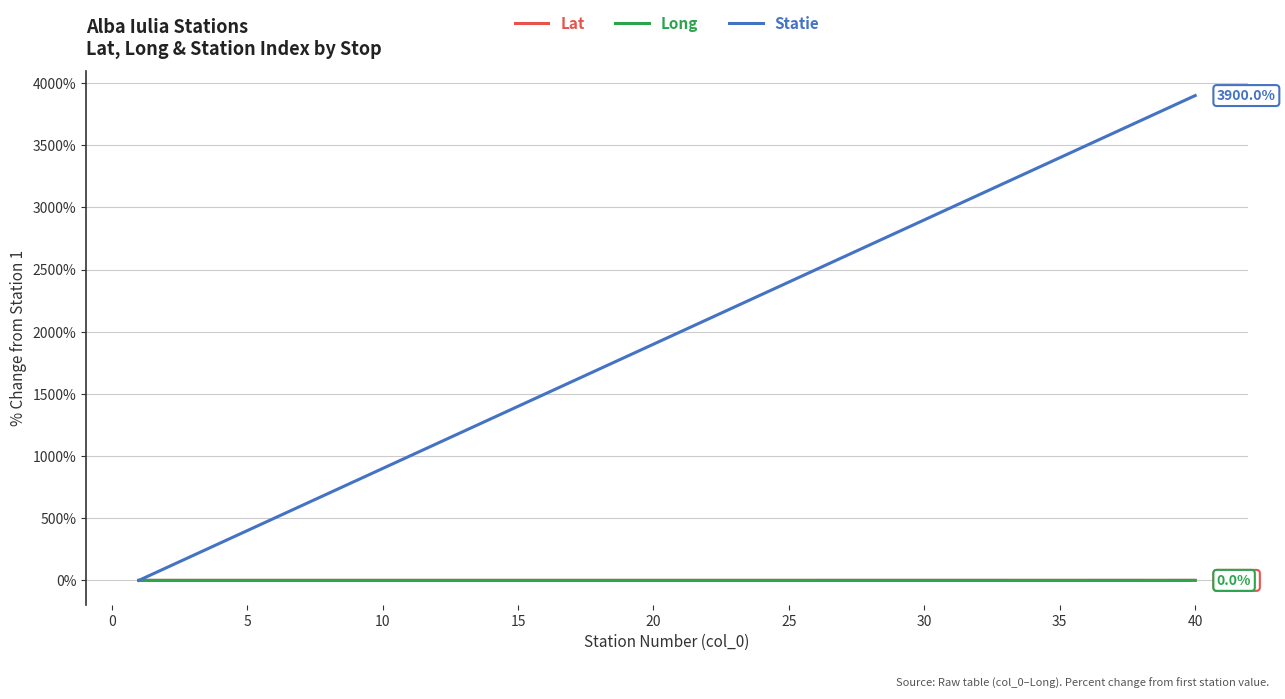

Which series has the largest total across all categories?

Statie